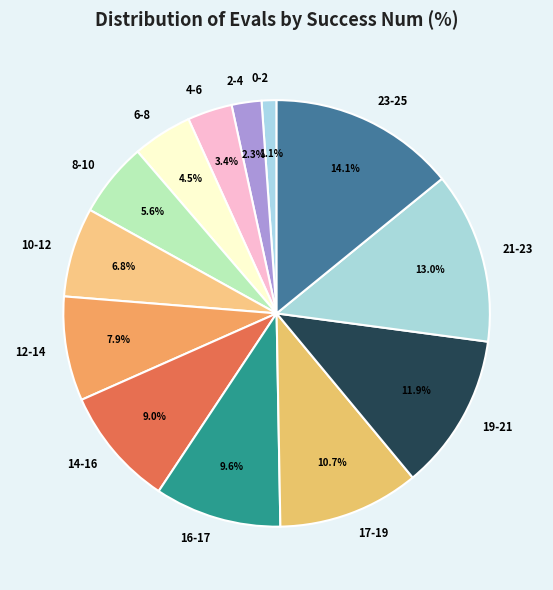

How many segments does this pie chart have?

13